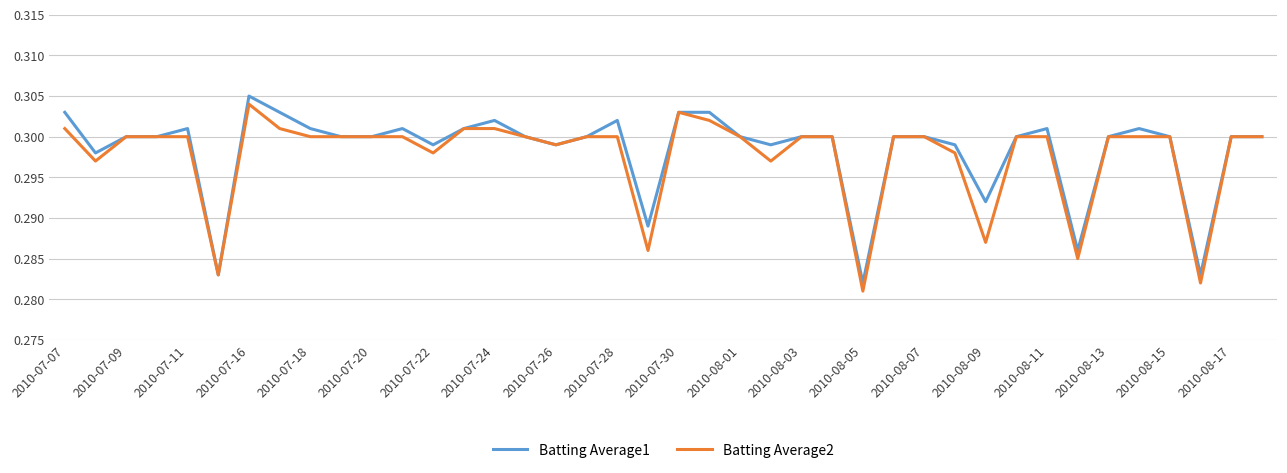

At how many categories does at least one series exceed 0?

40